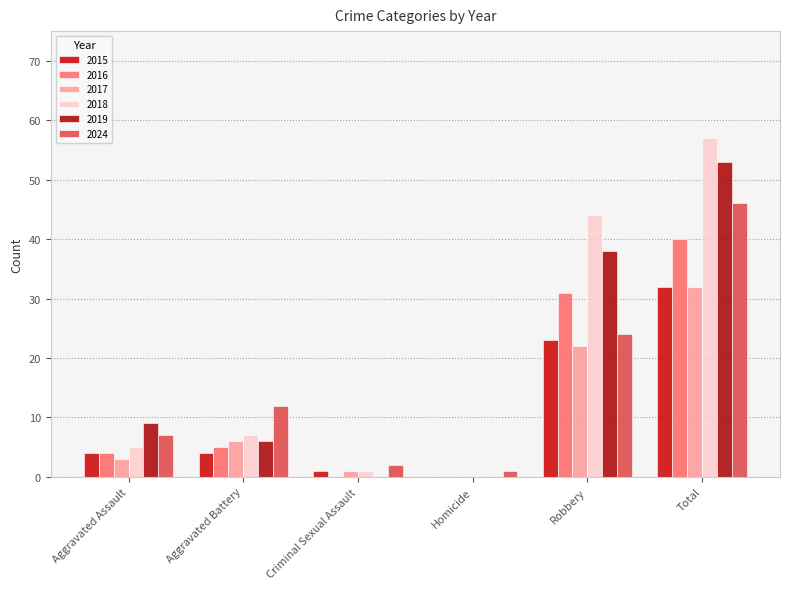

Reading right to left, transcribe all the data shown in this chart.

2015: 32	23	0	1	4	4
2016: 40	31	0	0	5	4
2017: 32	22	0	1	6	3
2018: 57	44	0	1	7	5
2019: 53	38	0	0	6	9
2024: 46	24	1	2	12	7